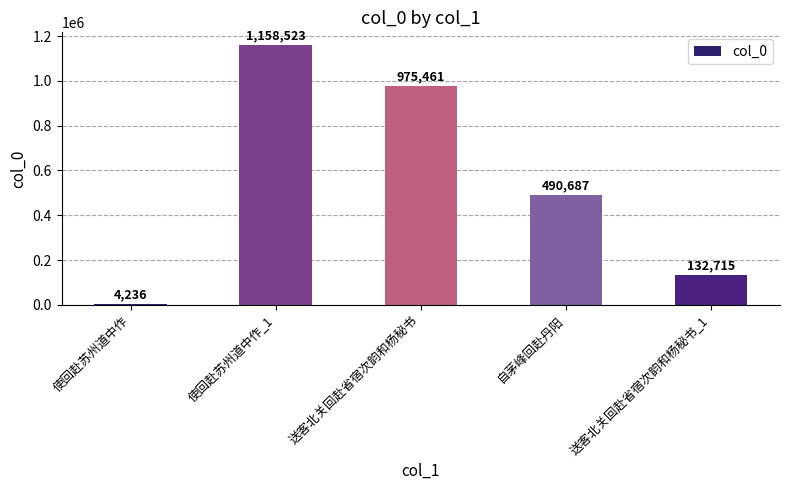

At which label is the value closest to 581379?

自茅峰回赴丹阳